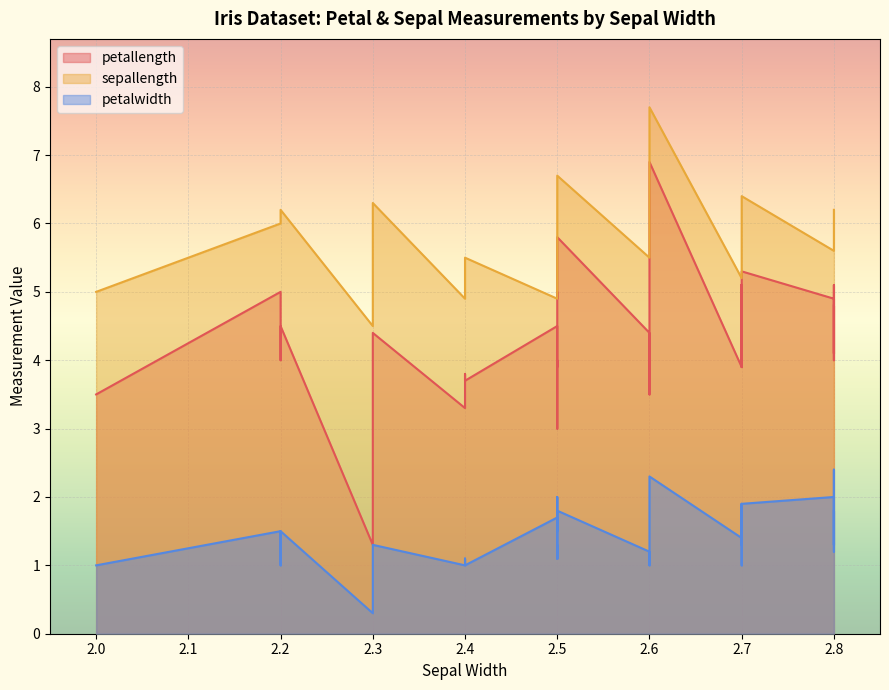

What is the difference between the maximum and second lowest values in the petalwidth series?

1.4